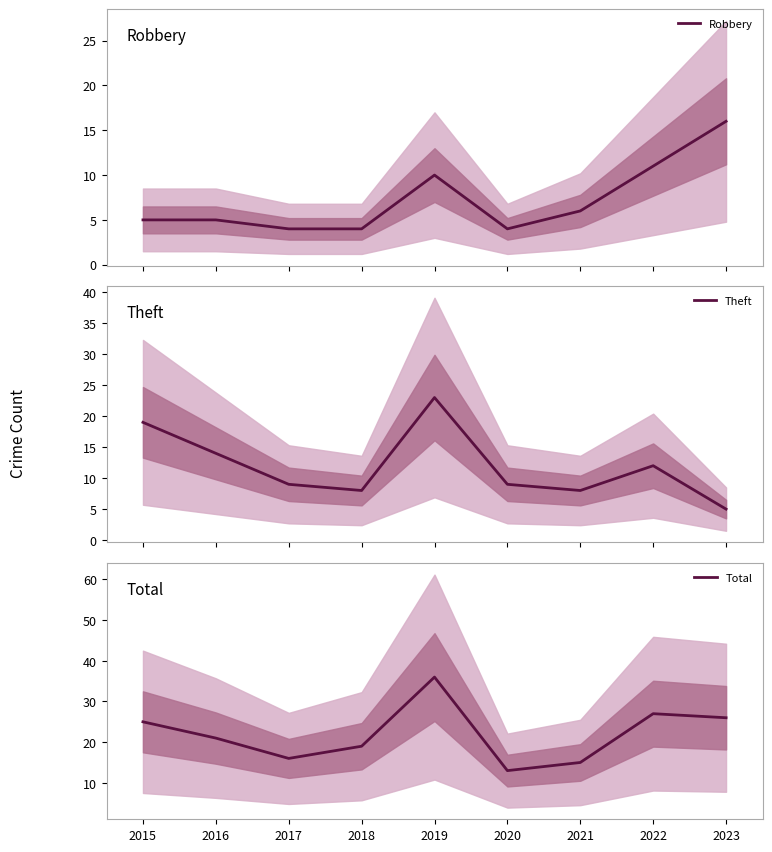

What is the spread (max minus min) of values at 2018?

15